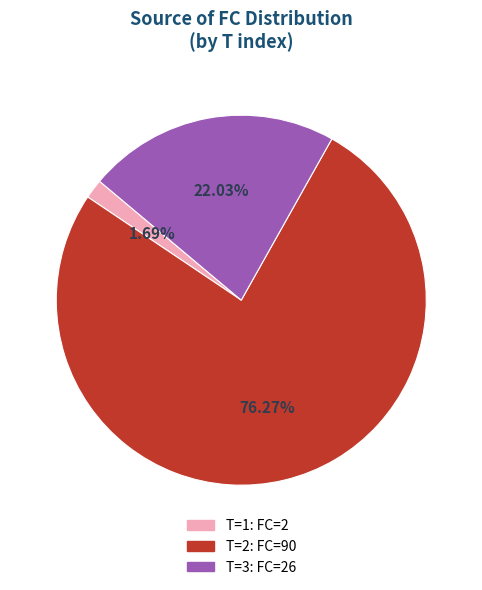

Count the number of slices in the pie.

3